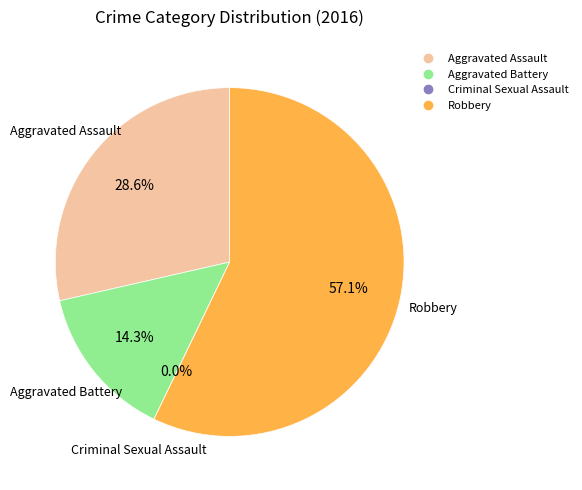

Is it true that Aggravated Battery is 8% of the pie?

False